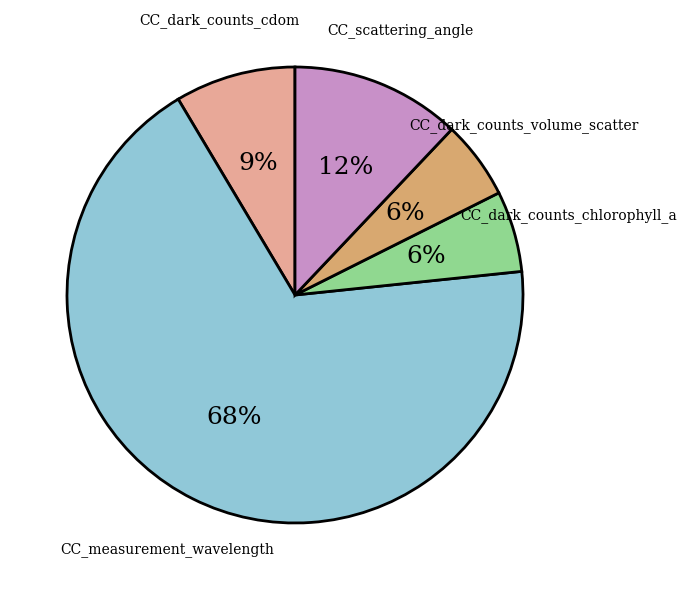

To the nearest percent, what is the average slice percentage?

20%